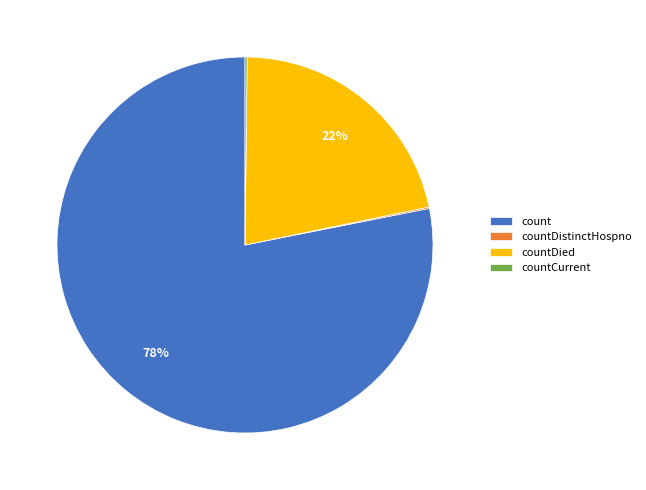

Does any single category account for the majority?

Yes